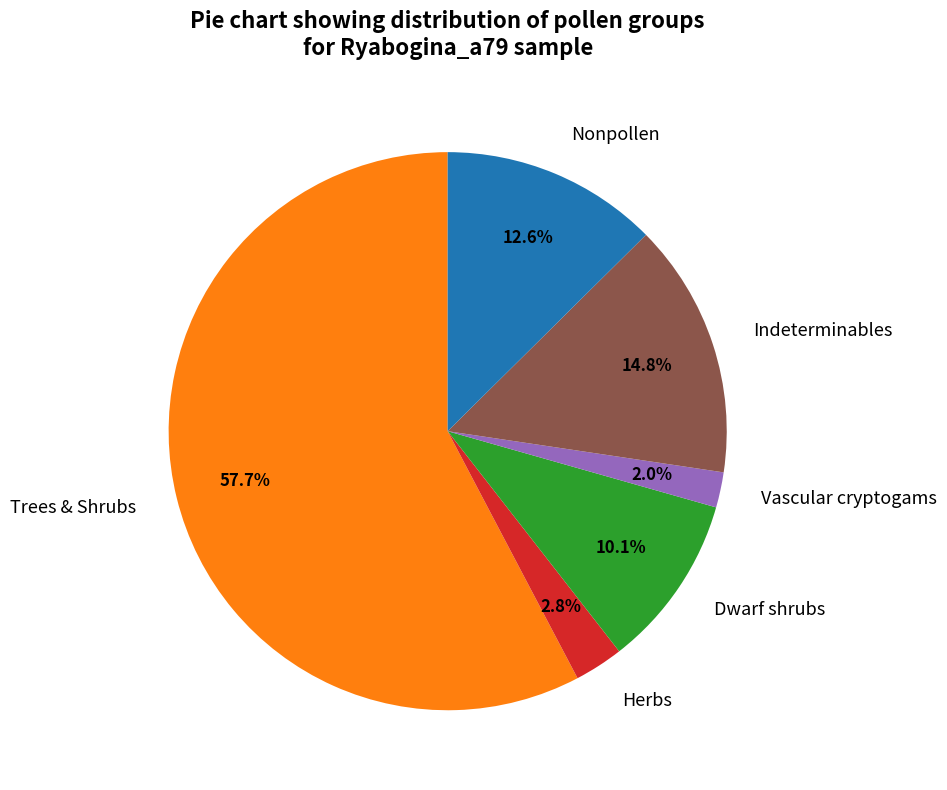

Combined, do Nonpollen and Trees & Shrubs account for over 50%?

Yes